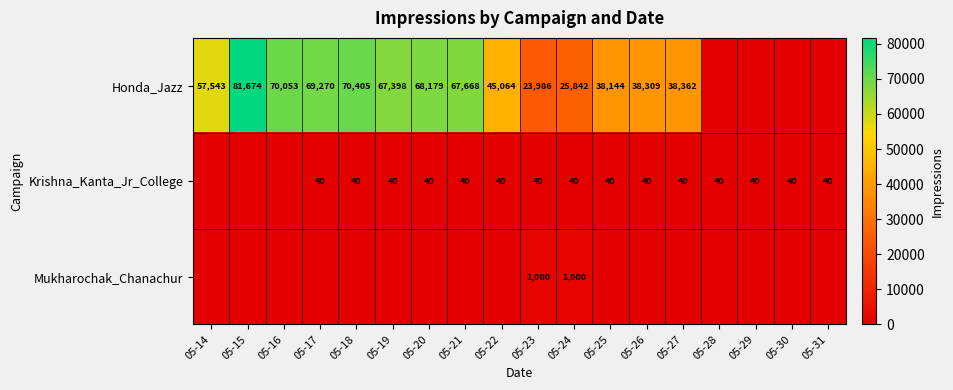

Is the value of Honda_Jazz at 05-22 greater than the value of Krishna_Kanta_Jr_College at 05-30?

Yes